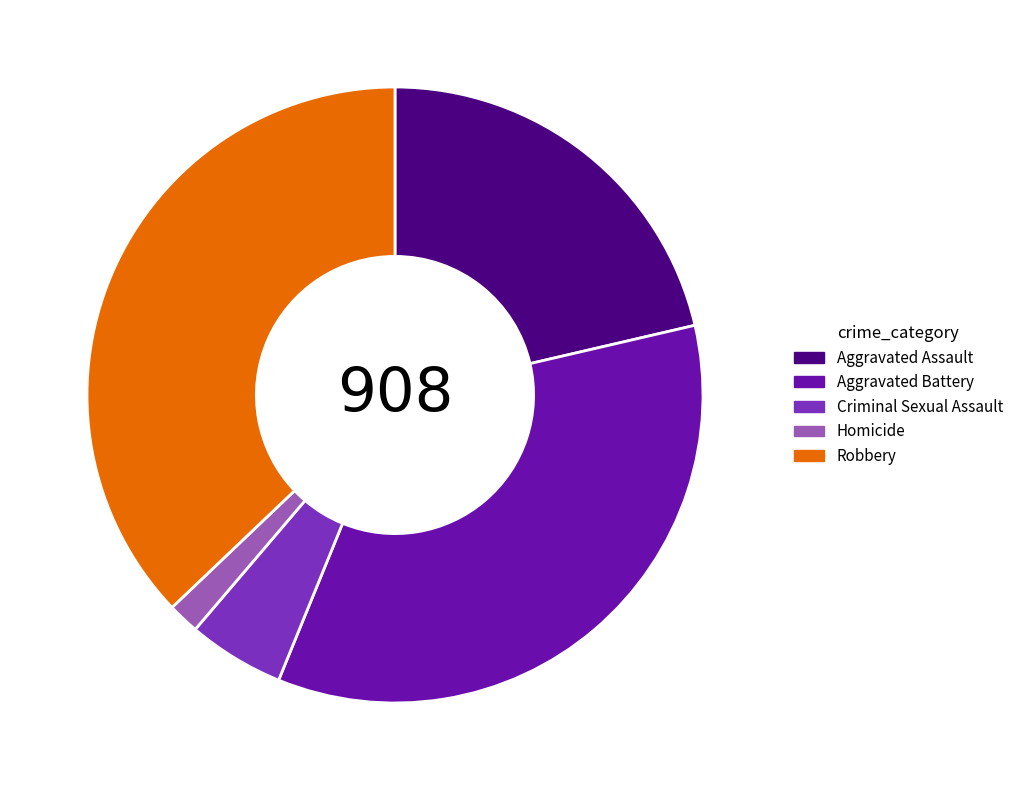

Is it true that Aggravated Assault is 16% of the pie?

False